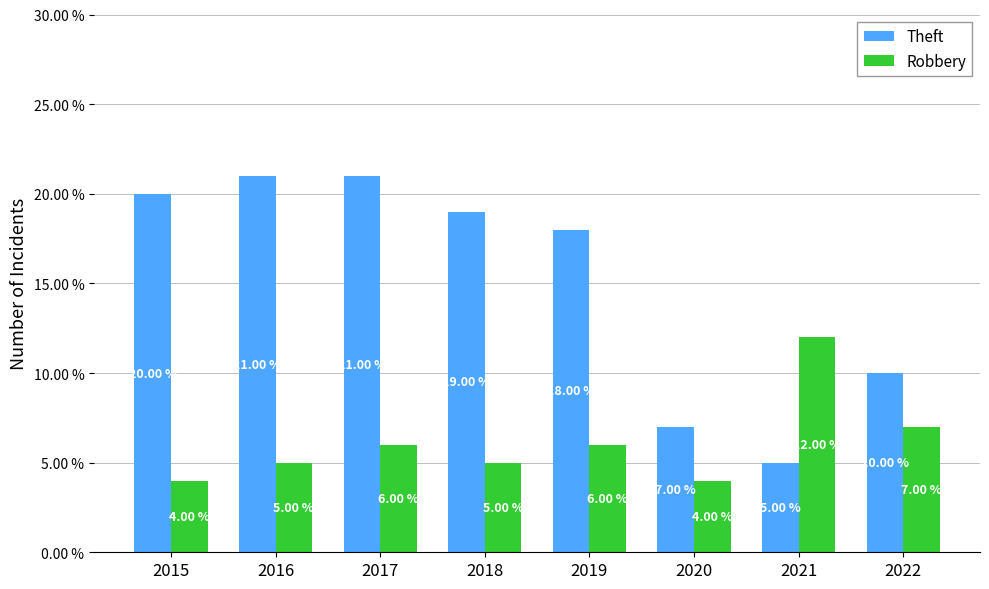

Reading left to right, what are all the values shown in this chart?

Theft: 20	21	21	19	18	7	5	10
Robbery: 4	5	6	5	6	4	12	7